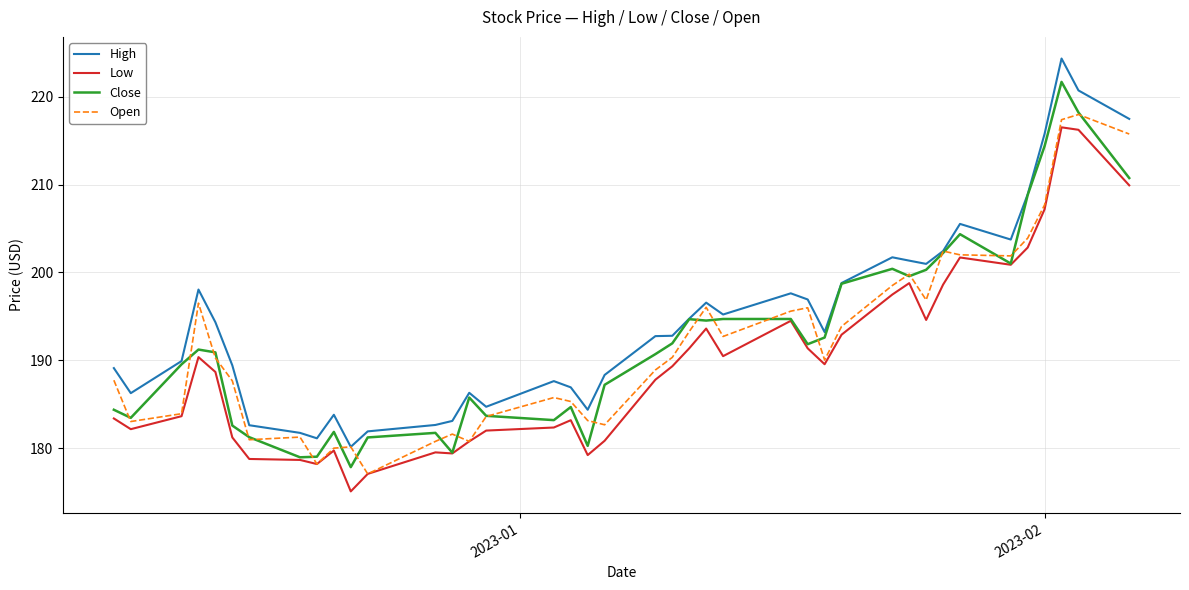

How many values in the Low series exceed 189?

20